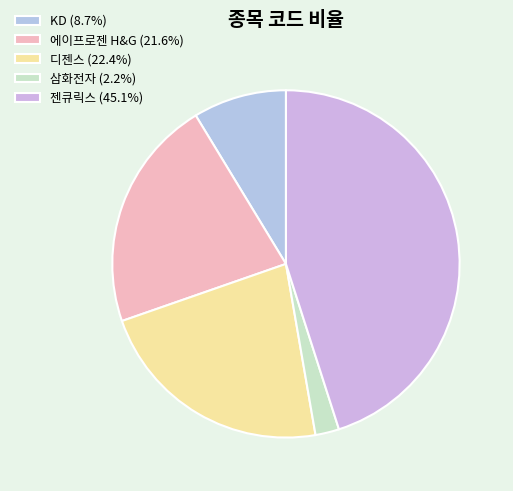

Is it true that 젠큐릭스 is 45% of the pie?

True